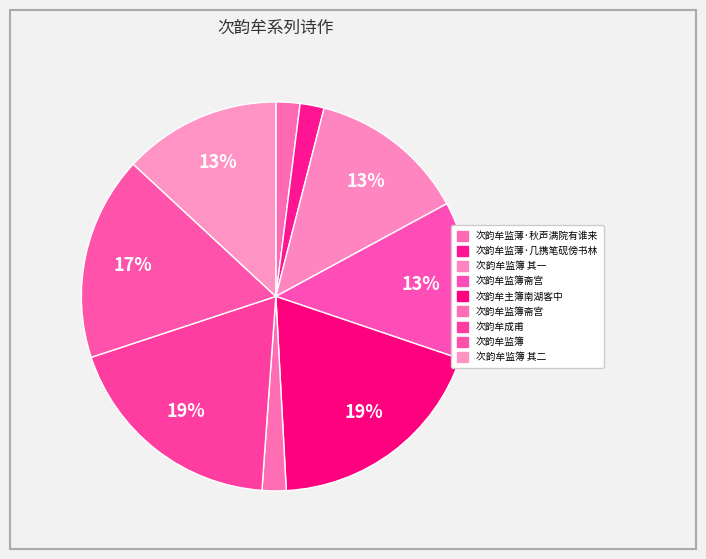

Does any single category account for the majority?

No